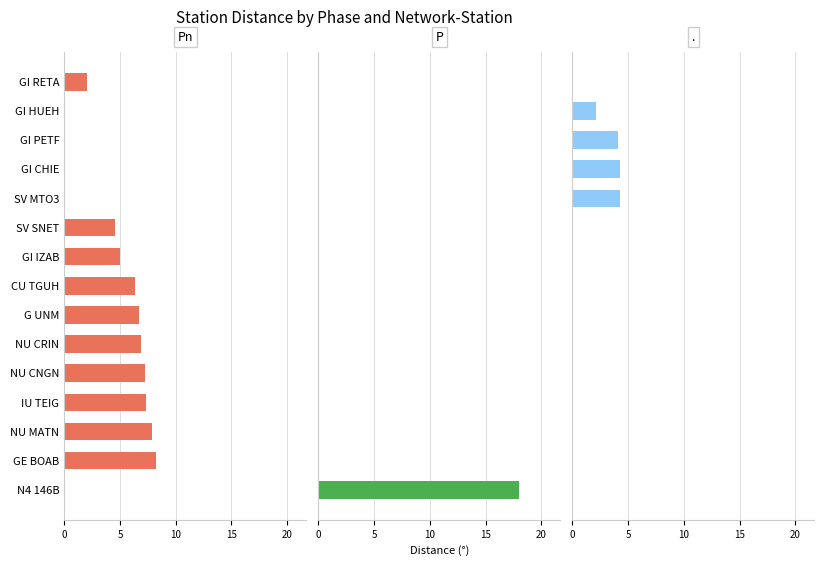

The value of Pn at 6 is 2.8. True or false?

False